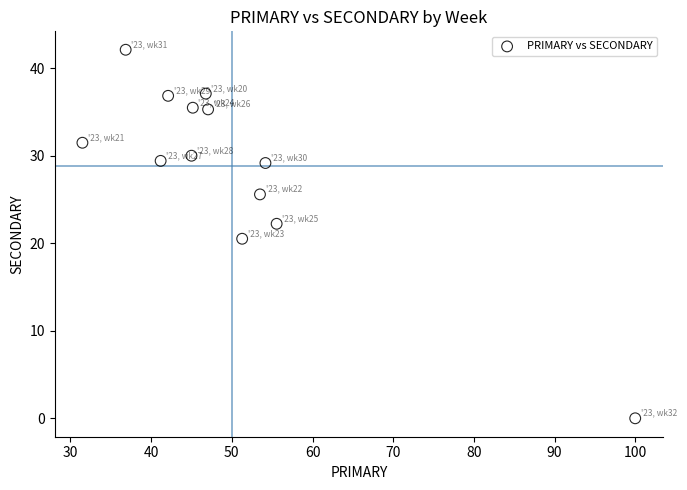

What Y value in the scatter plot is closest to 21?

20.5